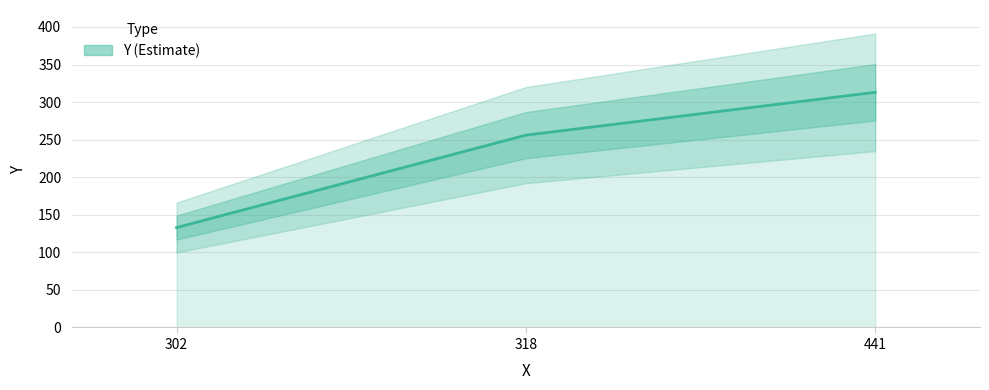

What is the minimum value shown in the chart?

133